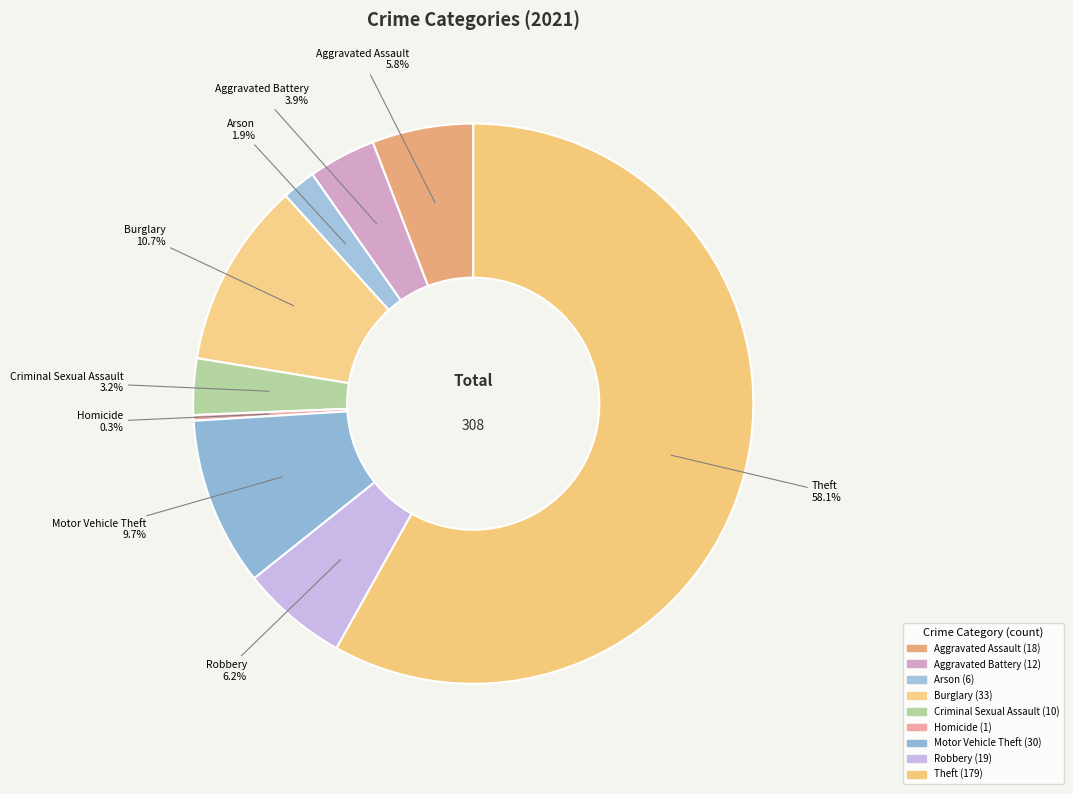

Which slice is the largest?

Theft